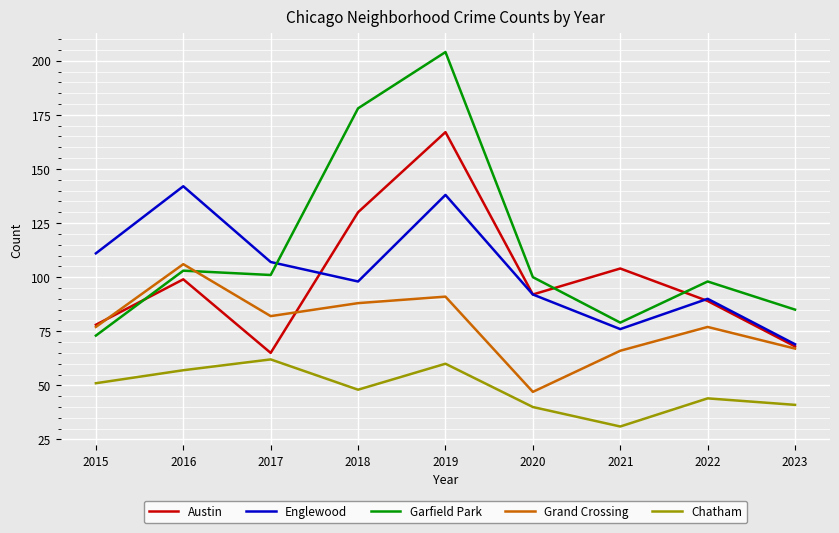

At which label does Englewood first exceed 98?

2015